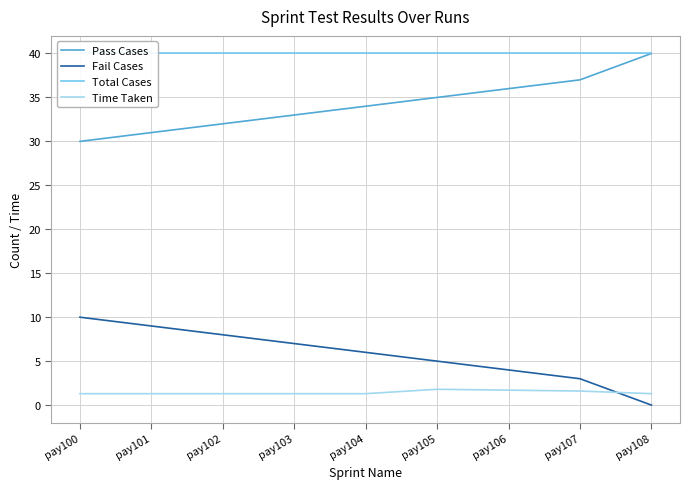

The value of Pass Cases at pay106 is 59.0. True or false?

False